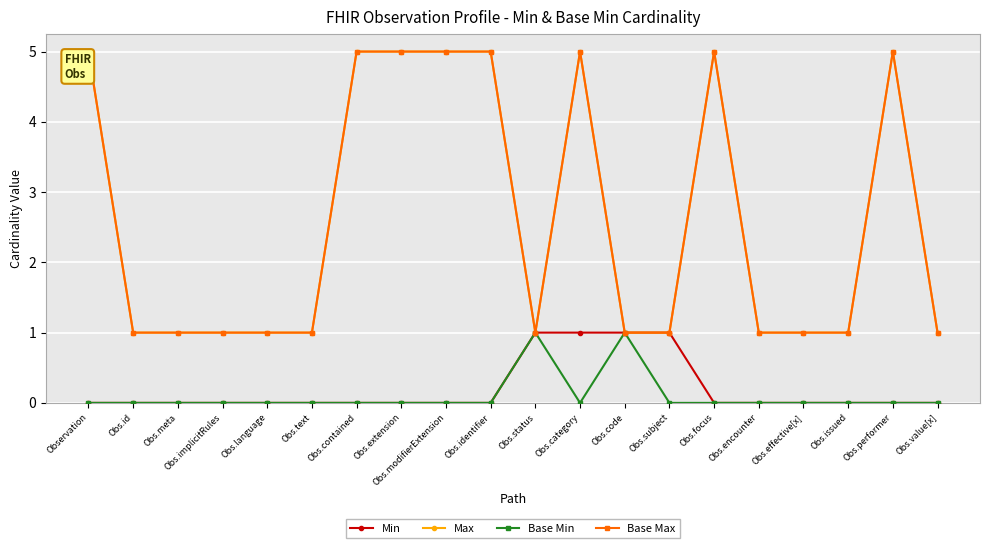

True or false: Base Max and Min intersect in this chart.

False